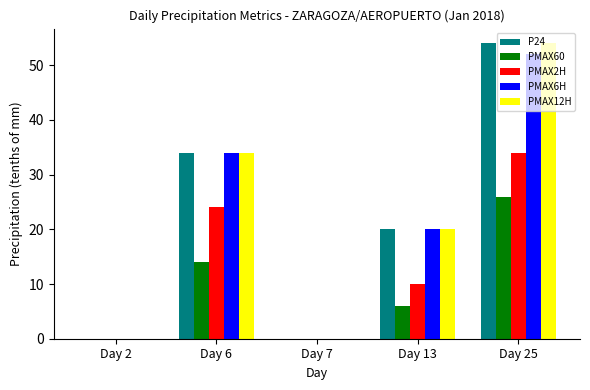

The P24 series shows 0 at Day 2. True or false?

True